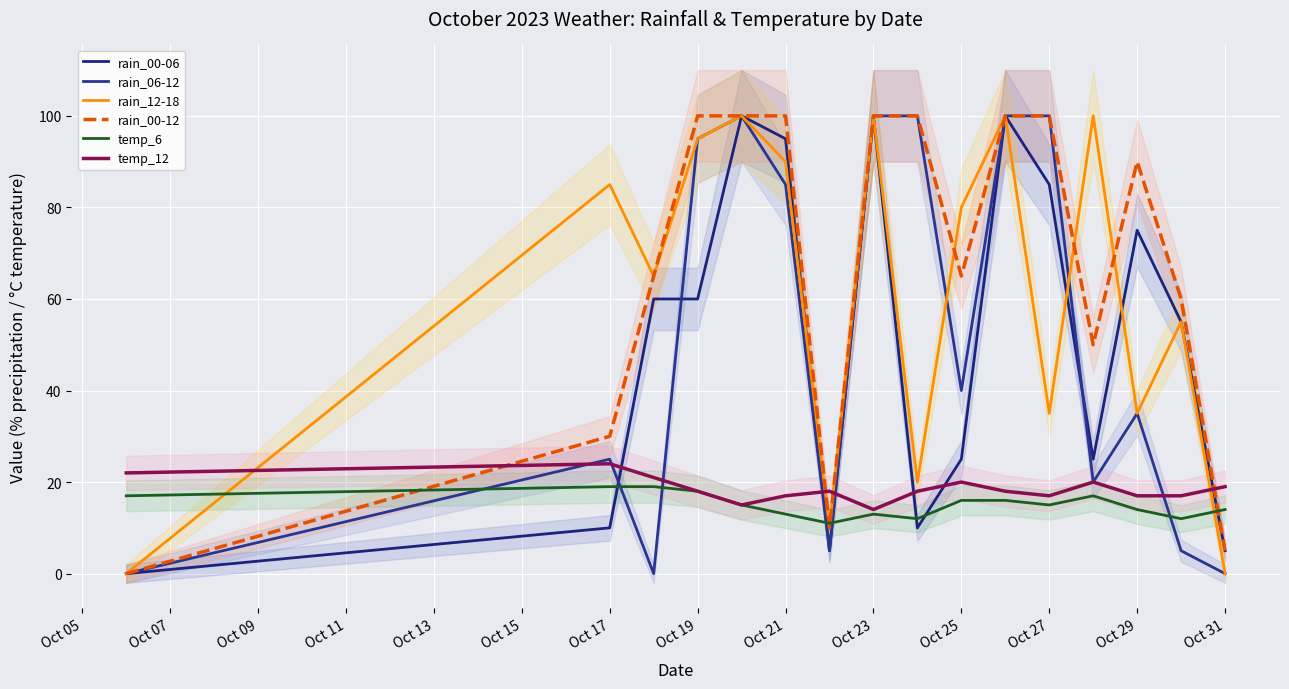

Is it true that temp_12 equals 9 at Oct 23?

False